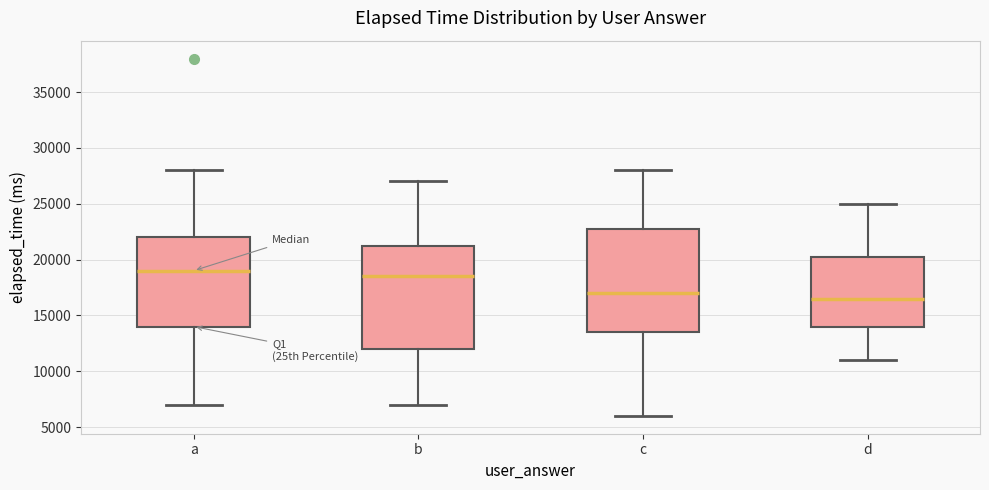

Which box has the lowest median line?

d